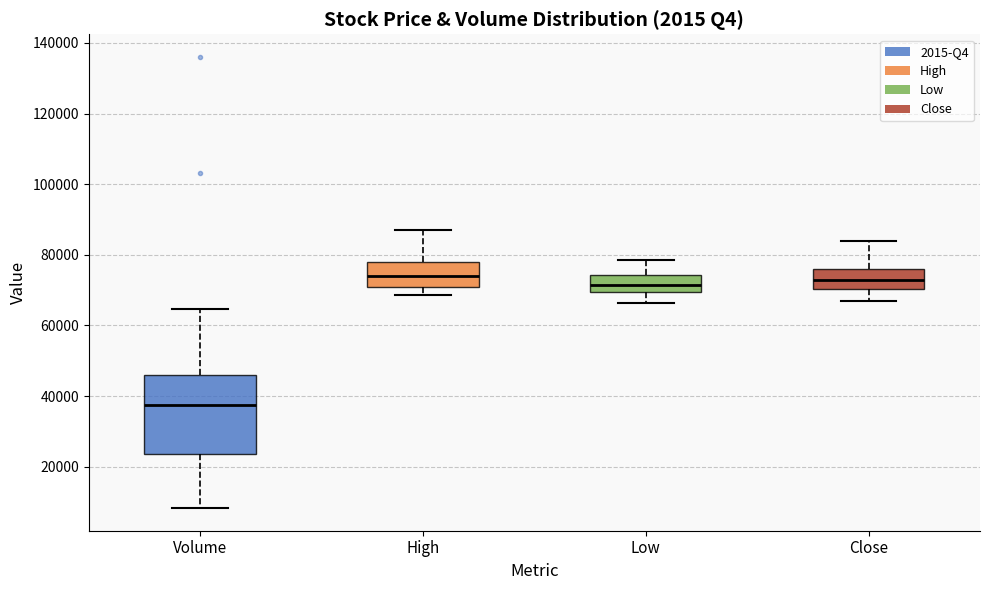

Comparing the boxes themselves (not the whiskers), which one is the tallest?

Volume